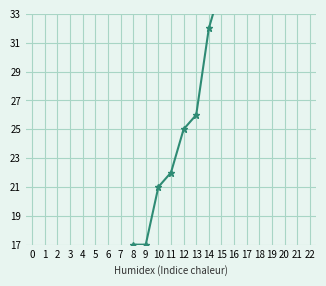

The chart shows a value of 13 at 0. True or false?

False